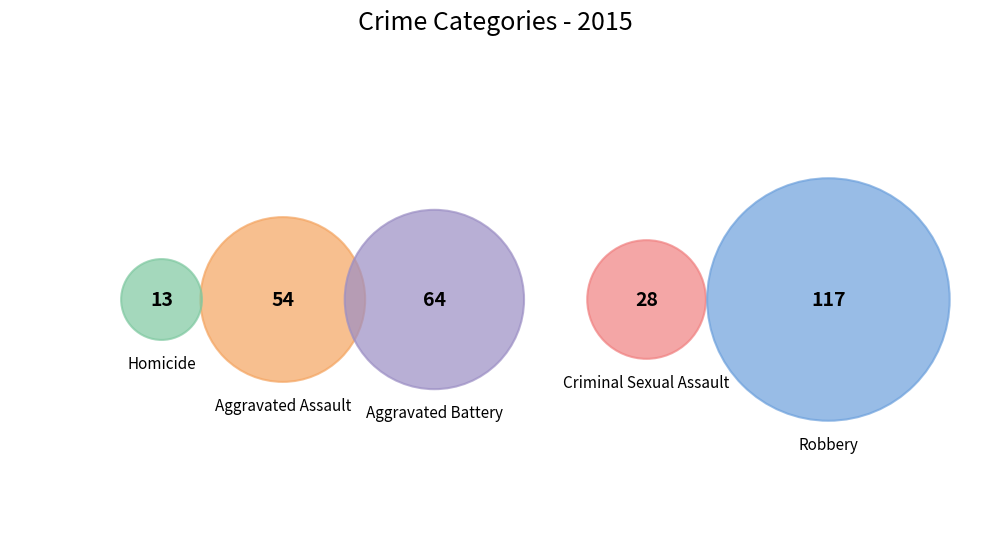

To the nearest percent, what is the difference between the Robbery and Aggravated Battery slice percentages?

19%